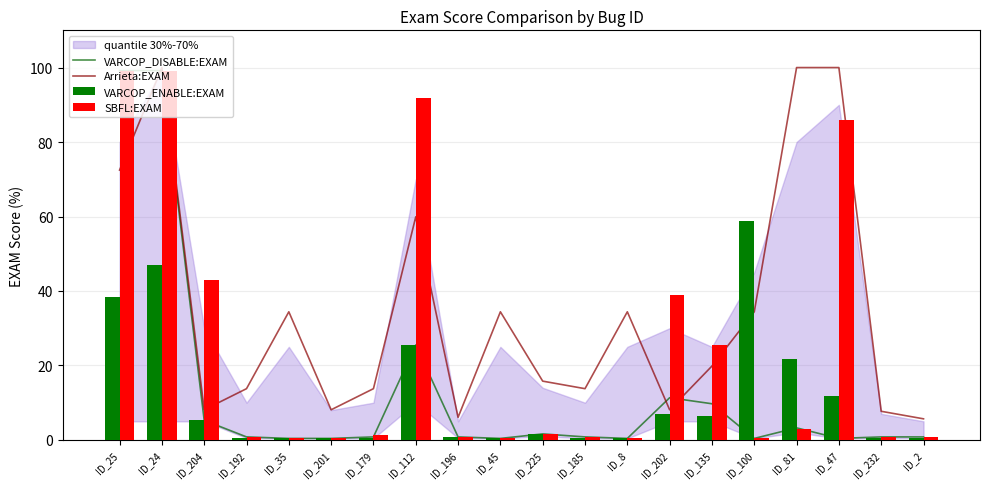

How many data points in SBFL:EXAM are less than 1?

10